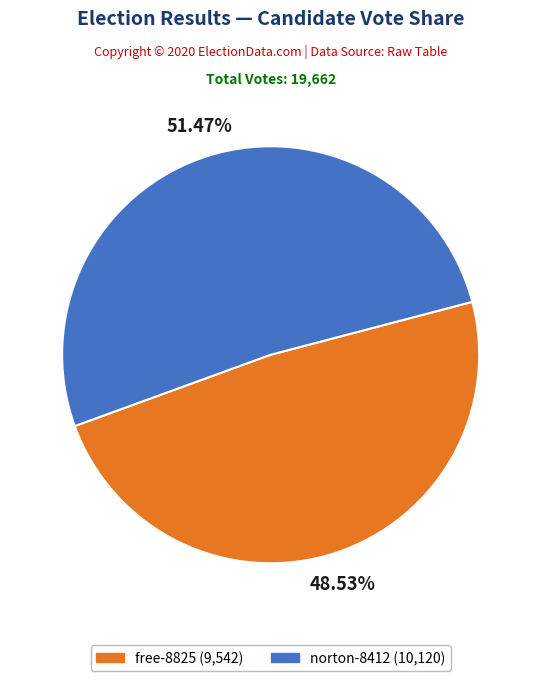

Which category has the biggest portion of the pie?

norton-8412